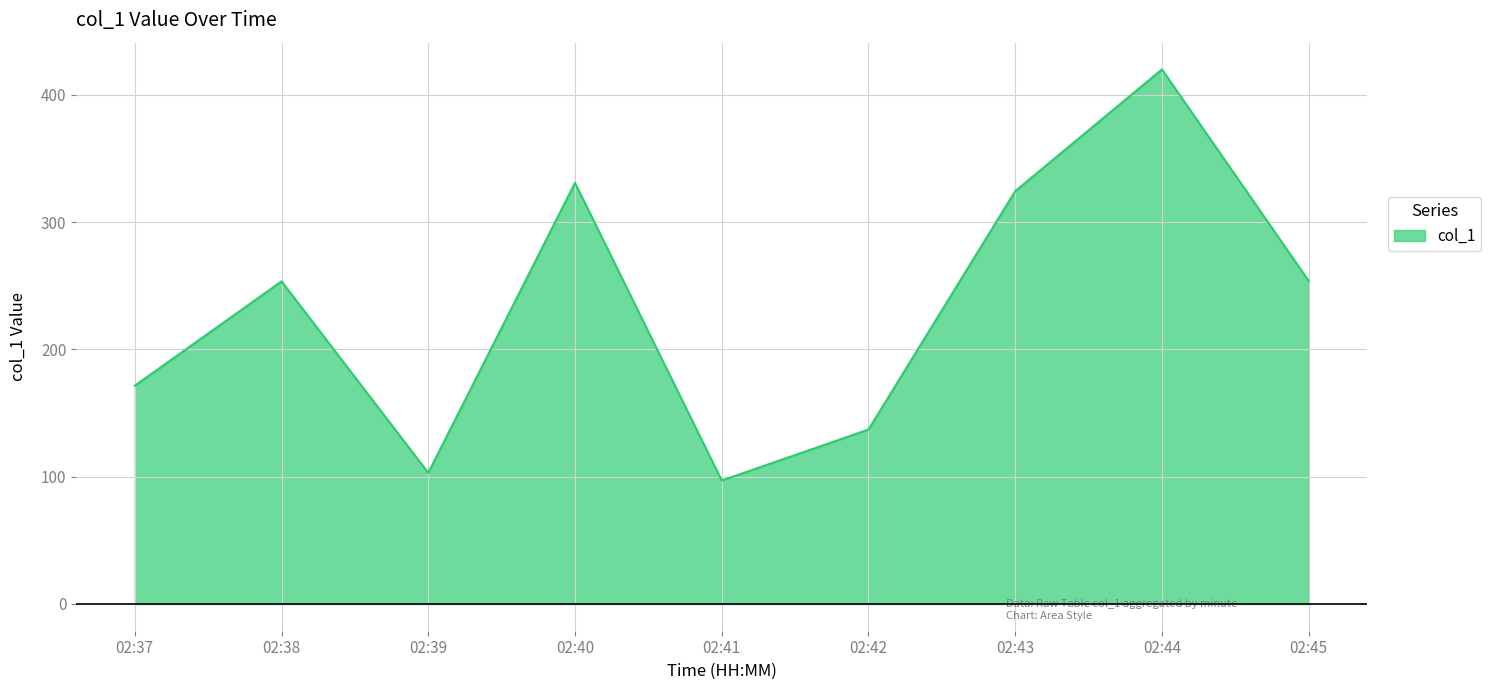

What is the maximum value shown in the chart?

420.0